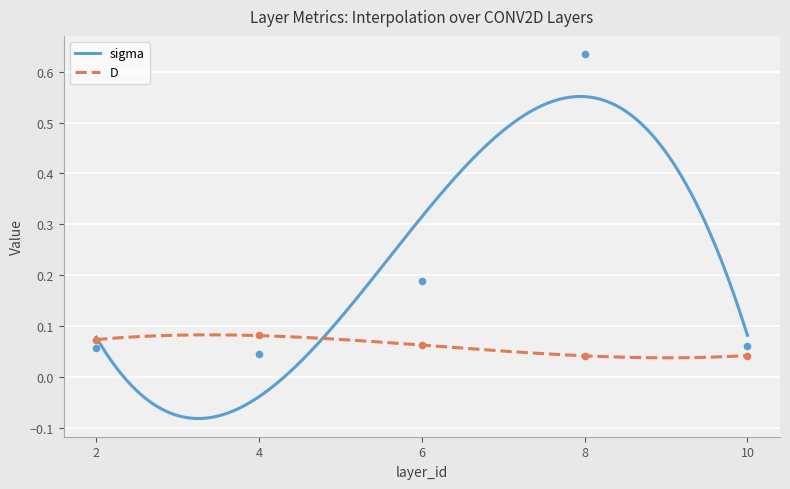

Which series has the widest spread of Y values?

sigma